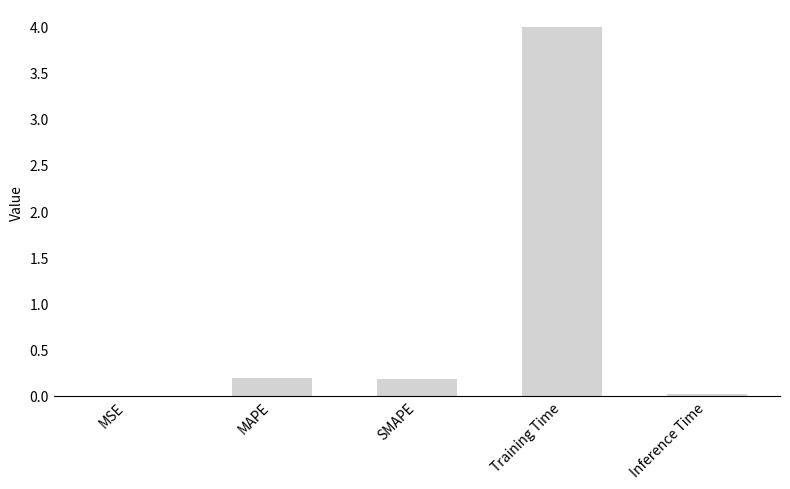

What is the sum of all values?

4.4